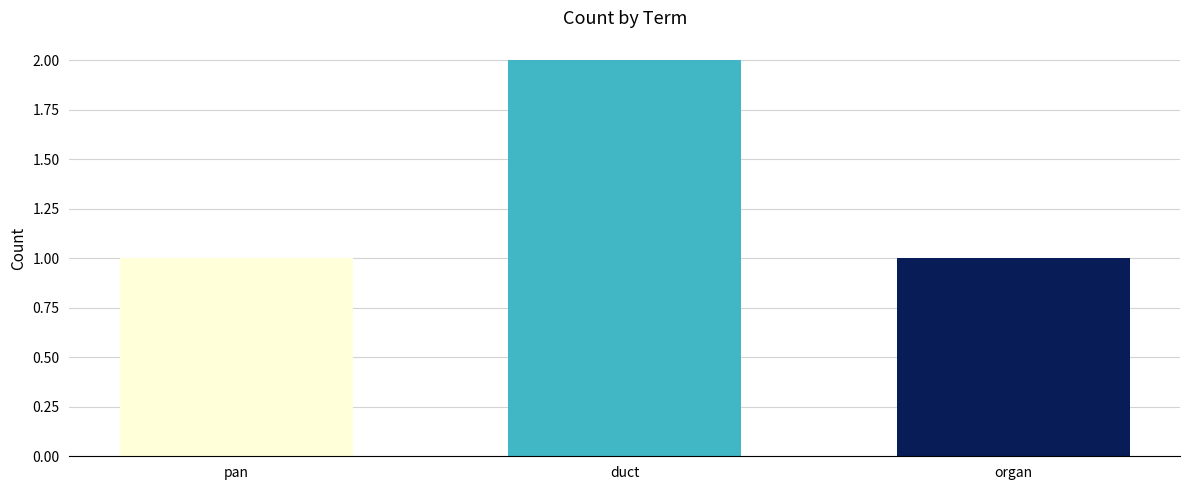

Reading left to right, what are all the values shown in this chart?

pan=1	duct=2	organ=1